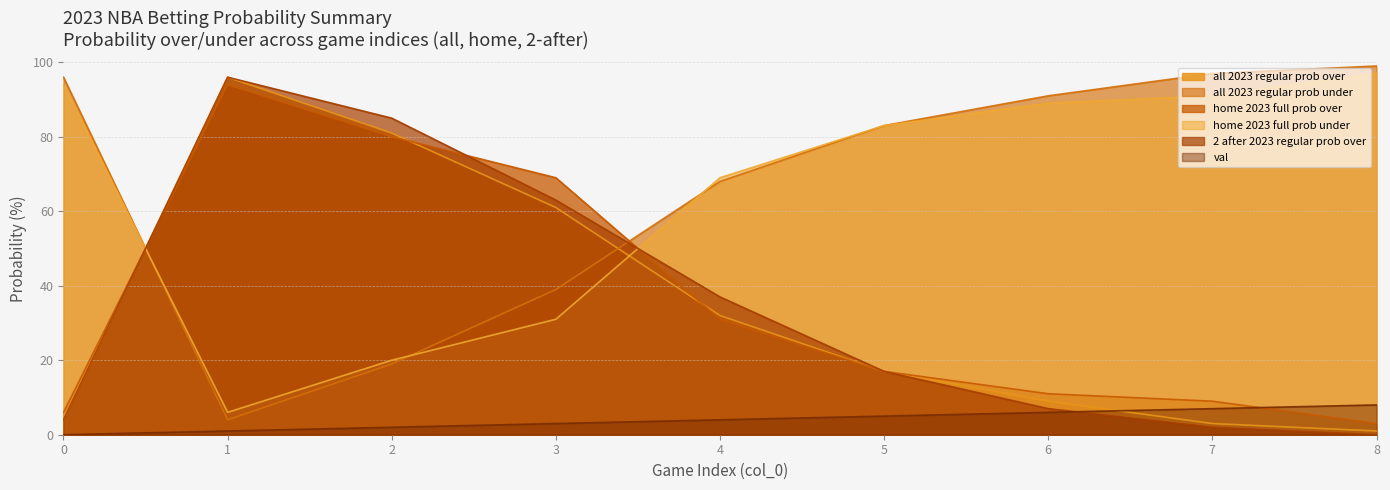

Reading left to right, transcribe all the data shown in this chart.

val: 0=0	1=1	2=2	3=3	4=4	5=5	6=6	7=7	8=8
all 2023 regular prob over: 0=4	1=96	2=81	3=61	4=32	5=17	6=9	7=3	8=1
all 2023 regular prob under: 0=96	1=4	2=19	3=39	4=68	5=83	6=91	7=97	8=99
home 2023 full prob over: 0=6	1=94	2=80	3=69	4=31	5=17	6=11	7=9	8=3
home 2023 full prob under: 0=94	1=6	2=20	3=31	4=69	5=83	6=89	7=91	8=97
2 after 2023 regular prob over: 0=4	1=96	2=85	3=63	4=37	5=17	6=7	7=2	8=0